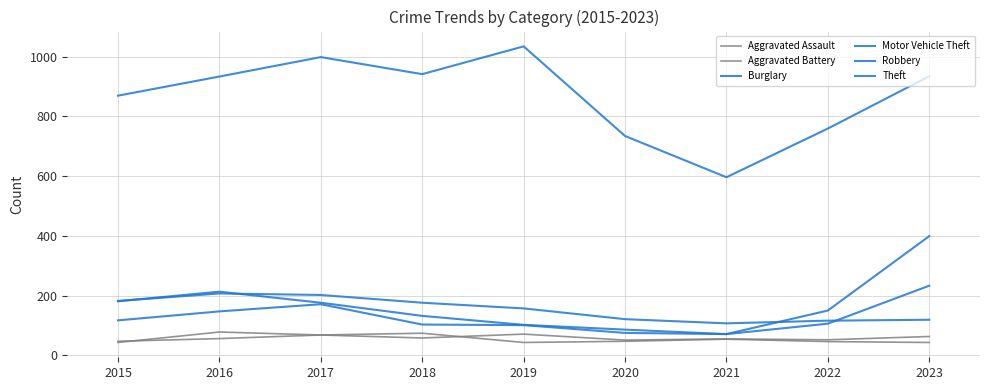

Is this an area chart (filled region under the line)?

No